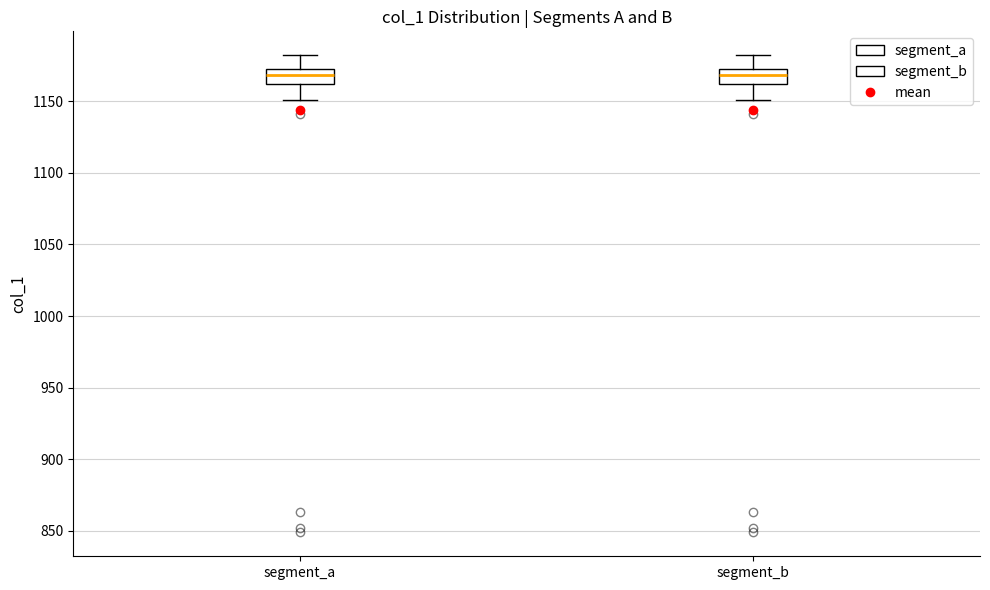

Reading left to right, read every box against the y-axis: the position of its median line, the range the box covers, and the ends of its whiskers. The values are not printed on the chart, so give them approximately, as read against the axis.

segment_a: median 1170 (inside the box), box 1160 to 1170, whiskers 1150 to 1180
segment_b: median 1170 (inside the box), box 1160 to 1170, whiskers 1150 to 1180